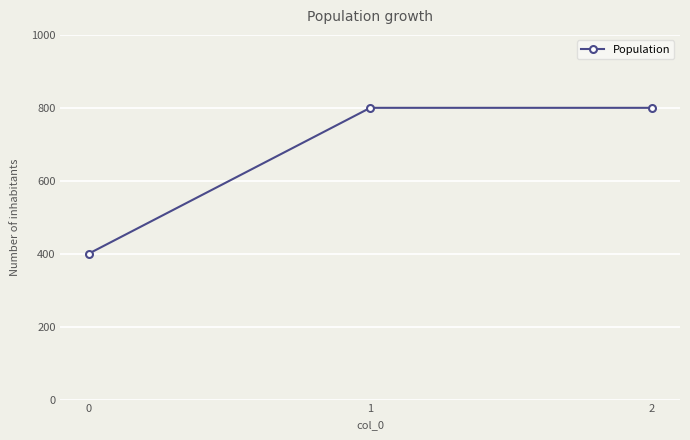

Reading left to right, list all the values displayed in this chart.

400	800	800